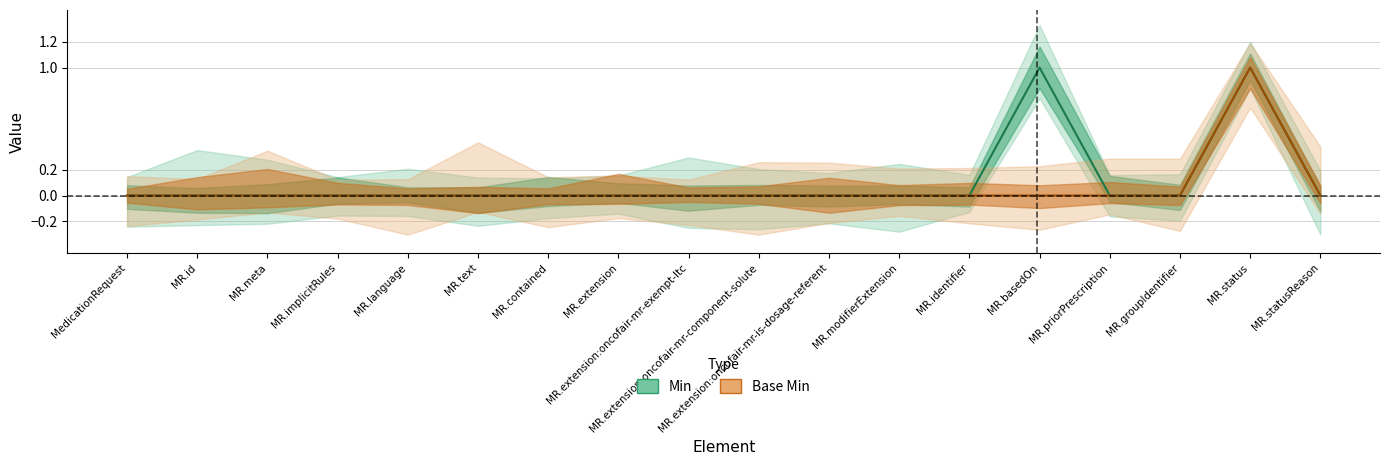

What are all the series names shown in the legend?

Min, Base Min